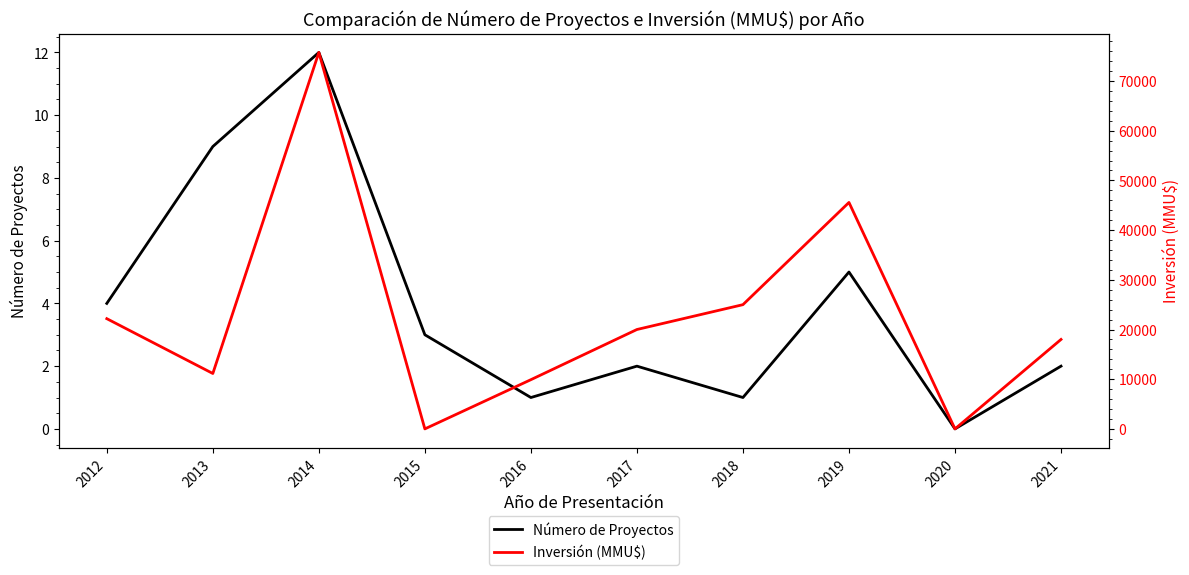

Which label corresponds to the smallest value in the chart?

2020